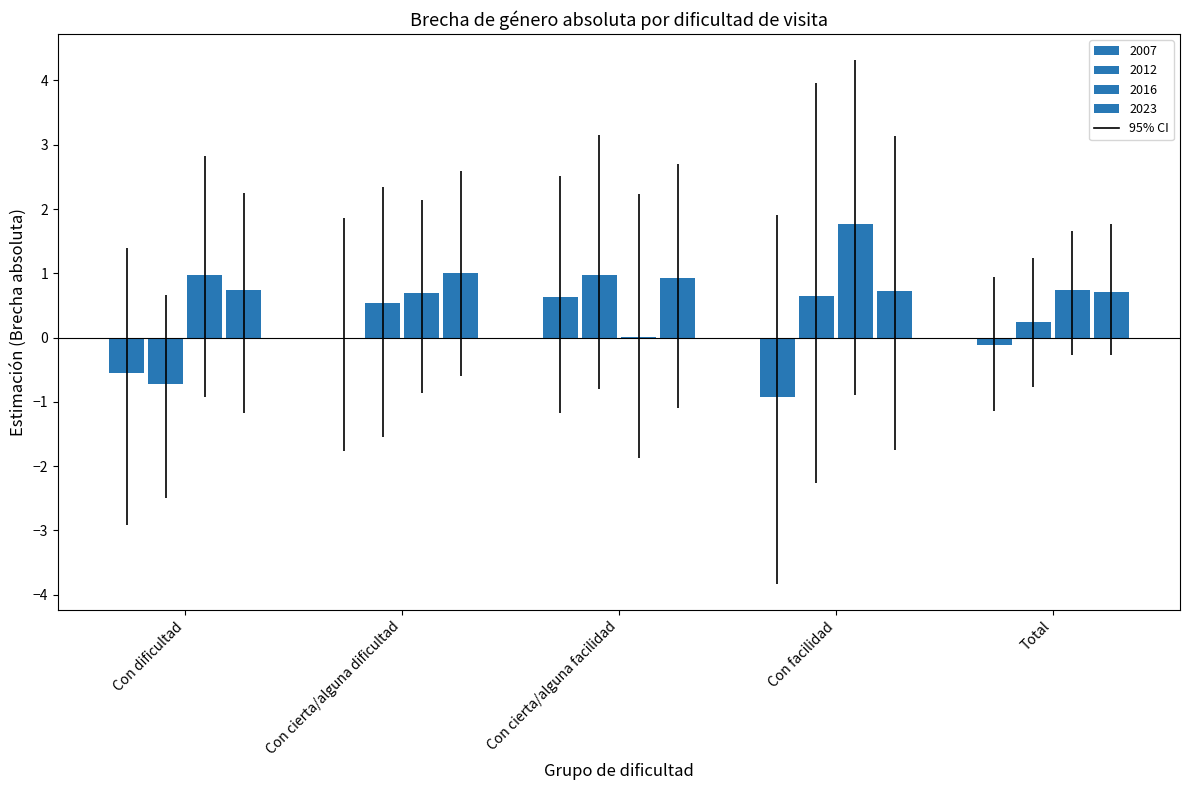

How many data points in 2012 are above 0?

4